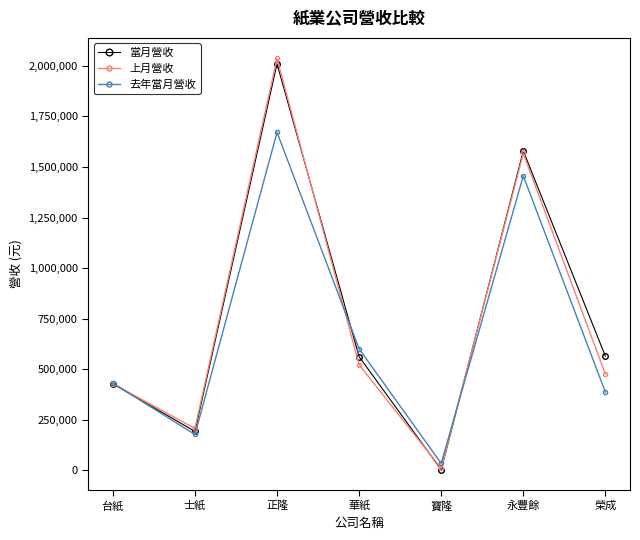

What are all the series names shown in the legend?

當月營收, 上月營收, 去年當月營收